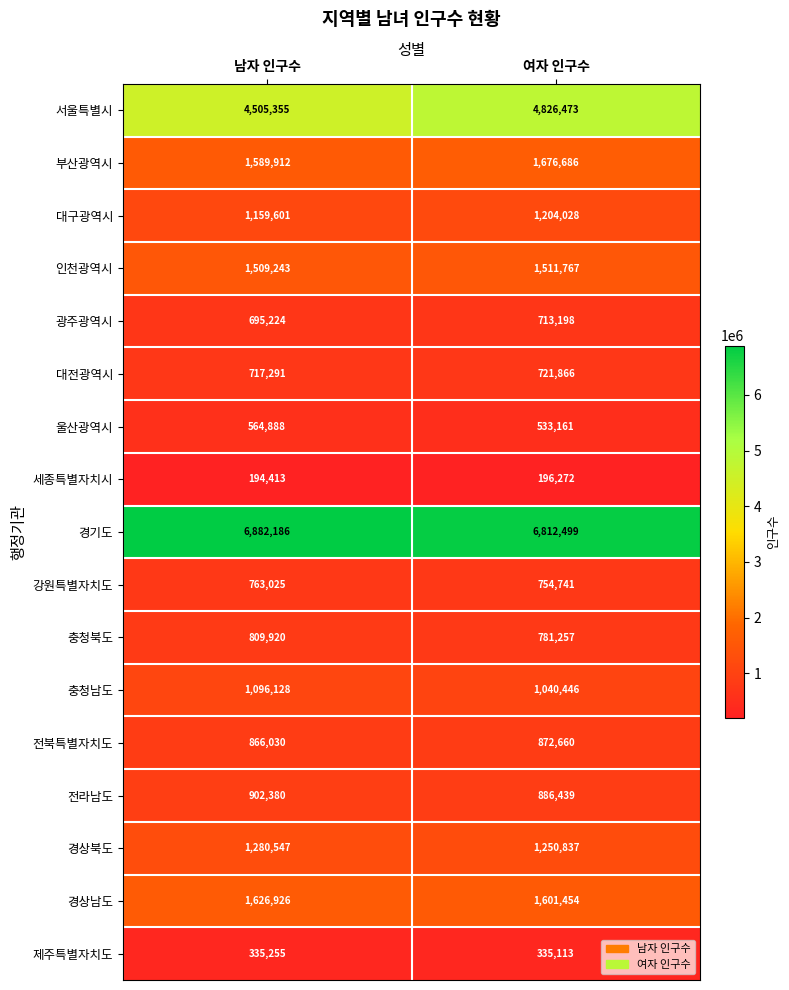

At 여자 인구수, list the series in order from smallest to largest.

세종특별자치시, 제주특별자치도, 울산광역시, 광주광역시, 대전광역시, 강원특별자치도, 충청북도, 전북특별자치도, 전라남도, 충청남도, 대구광역시, 경상북도, 인천광역시, 경상남도, 부산광역시, 서울특별시, 경기도